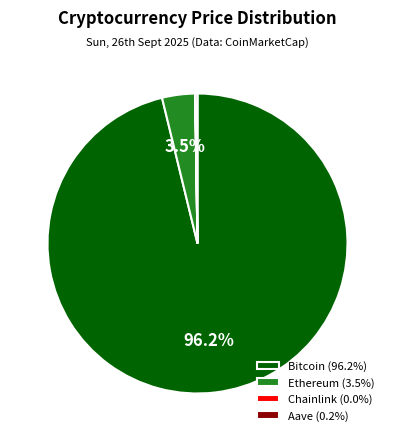

What percentage is NOT represented by Ethereum (3.5%)?

96.5%